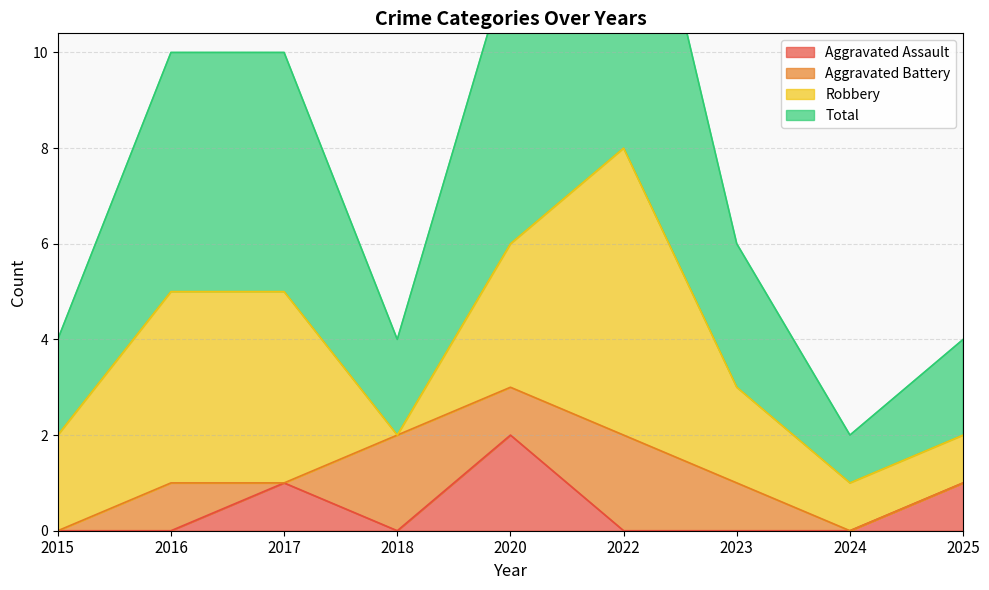

The value of Aggravated Assault at 2024 is 0. True or false?

True